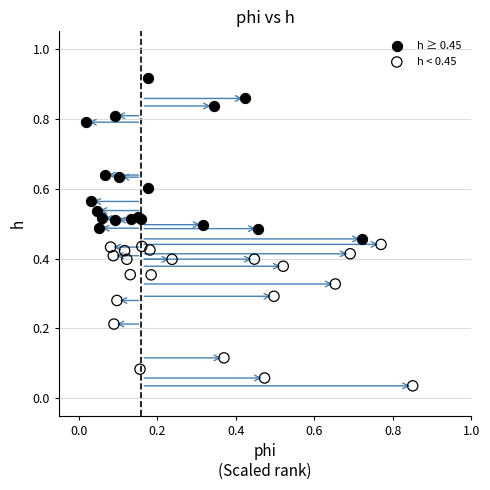

Which series contains the highest Y value?

h ≥ 0.45